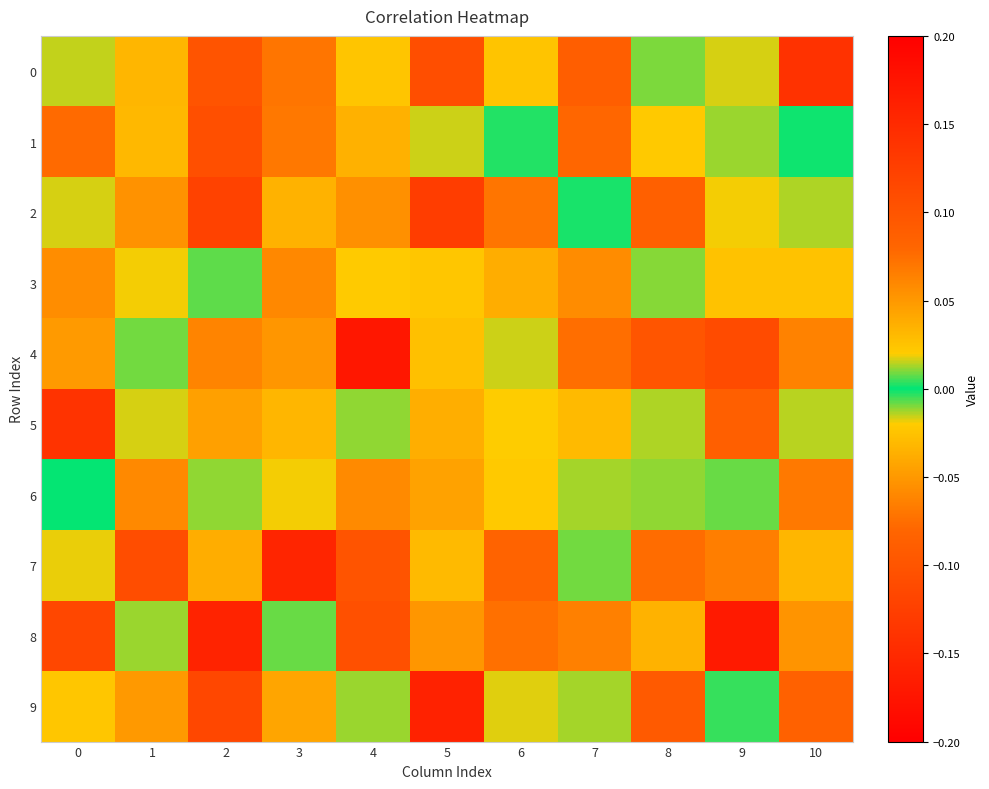

Reading left to right, extract all data points from this chart.

0: 0=-0.0	1=-0.0	2=0.1	3=0.1	4=0.0	5=0.1	6=-0.0	7=0.1	8=-0.0	9=0.0	10=-0.1
1: 0=0.1	1=0.0	2=0.1	3=0.1	4=-0.0	5=-0.0	6=0.0	7=-0.1	8=-0.0	9=0.0	10=-0.0
2: 0=-0.0	1=-0.1	2=0.1	3=0.0	4=-0.1	5=0.1	6=0.1	7=-0.0	8=-0.1	9=0.0	10=-0.0
3: 0=-0.1	1=0.0	2=0.0	3=0.1	4=0.0	5=-0.0	6=0.0	7=0.1	8=0.0	9=-0.0	10=0.0
4: 0=0.0	1=0.0	2=0.1	3=-0.1	4=0.2	5=0.0	6=-0.0	7=0.1	8=-0.1	9=-0.1	10=-0.1
5: 0=0.1	1=0.0	2=-0.0	3=-0.0	4=0.0	5=0.0	6=-0.0	7=-0.0	8=-0.0	9=0.1	10=0.0
6: 0=-0.0	1=0.1	2=-0.0	3=-0.0	4=-0.1	5=-0.0	6=0.0	7=-0.0	8=-0.0	9=0.0	10=-0.1
7: 0=0.0	1=0.1	2=0.0	3=0.2	4=0.1	5=-0.0	6=0.1	7=0.0	8=-0.1	9=-0.1	10=0.0
8: 0=0.1	1=-0.0	2=0.2	3=0.0	4=0.1	5=-0.1	6=-0.1	7=-0.1	8=0.0	9=-0.2	10=-0.1
9: 0=-0.0	1=0.0	2=0.1	3=0.0	4=0.0	5=-0.2	6=0.0	7=-0.0	8=0.1	9=0.0	10=0.1